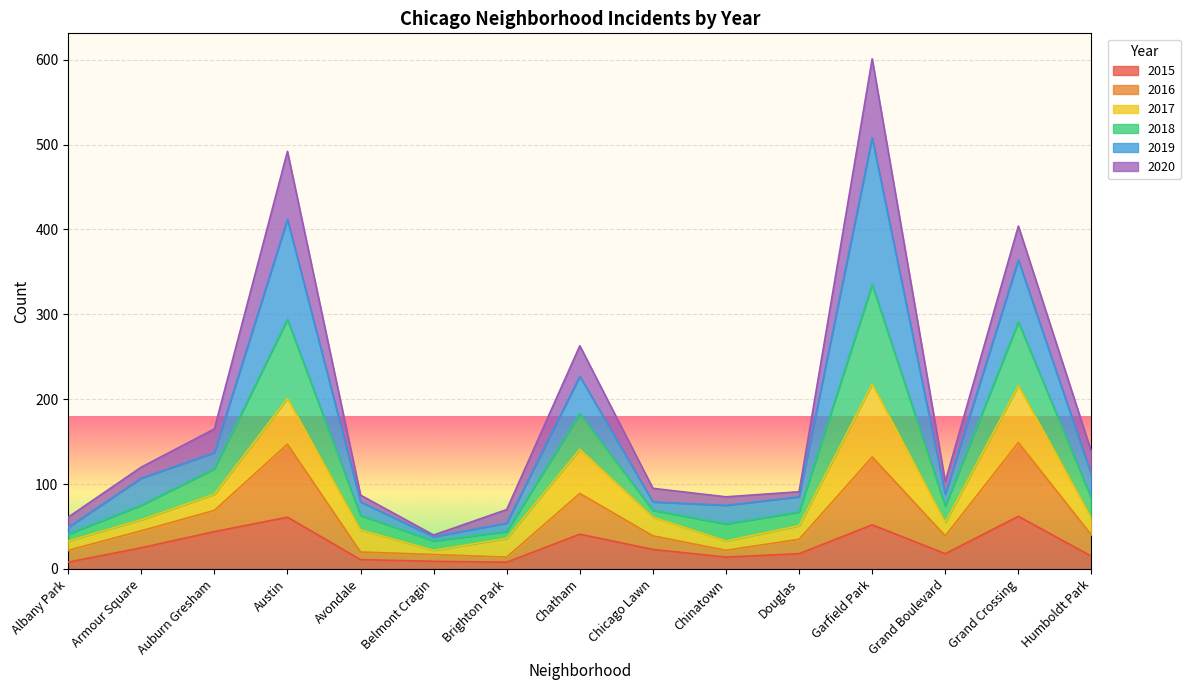

How many data points does each series have?

15